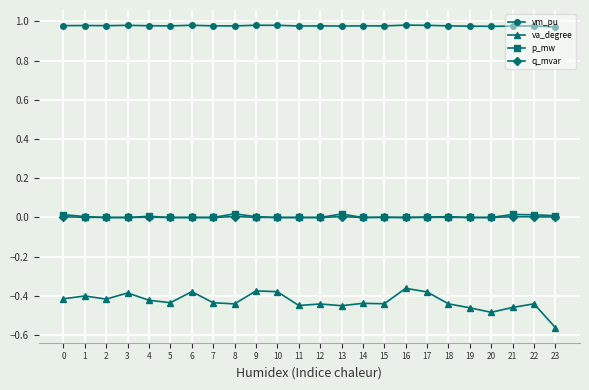

Which series has the widest spread of values?

va_degree